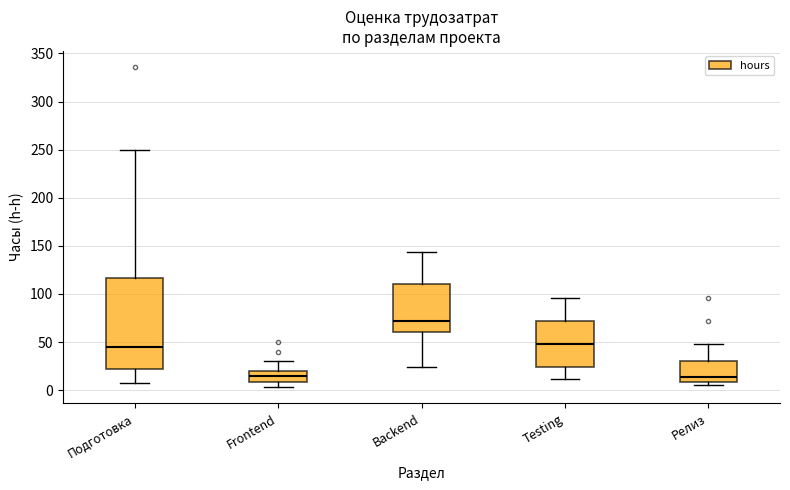

Which box has the highest median line?

Backend